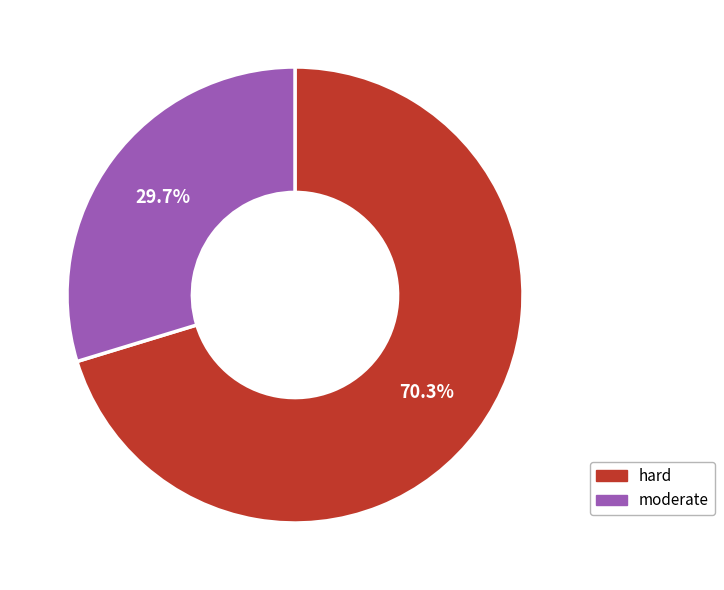

Is moderate the majority of the pie?

No